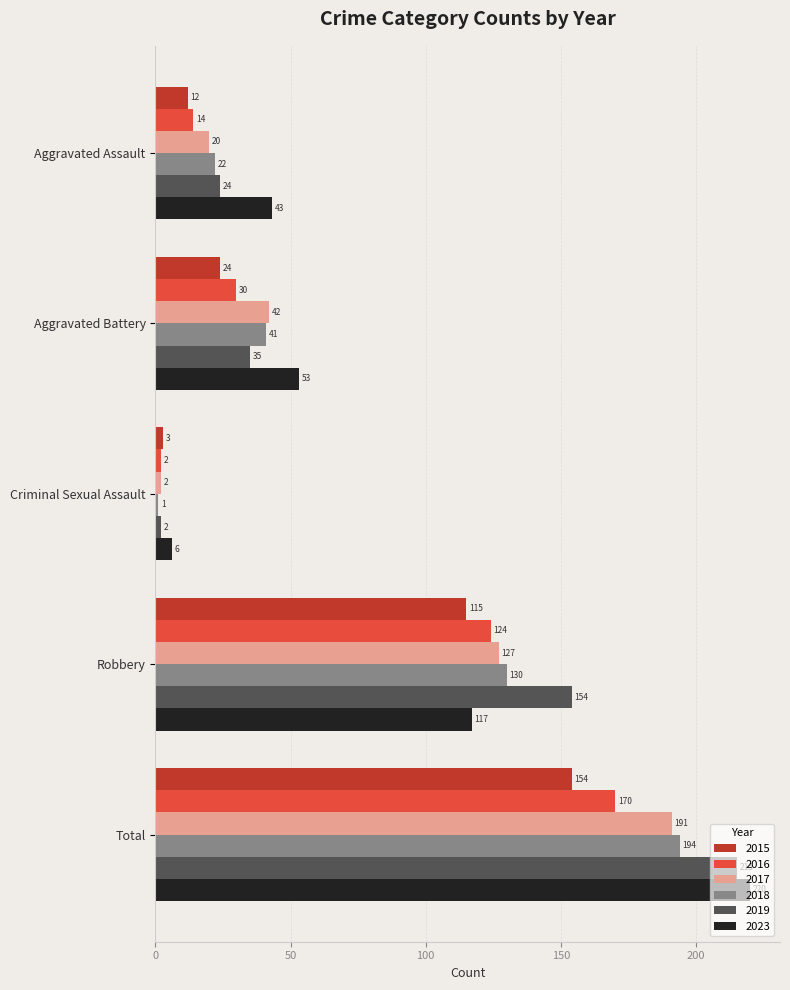

What is the spread (max minus min) of values at Total?

66